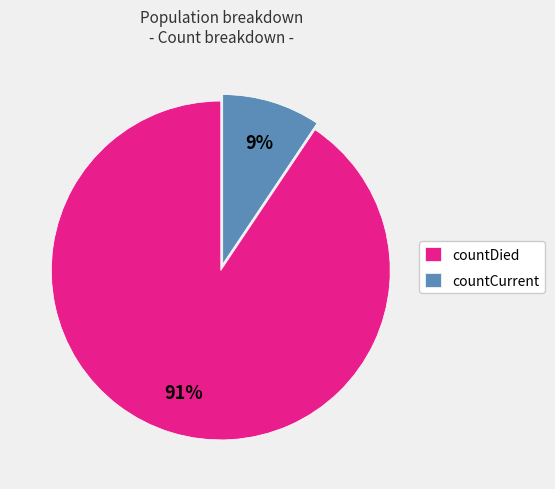

What is the majority slice?

countDied